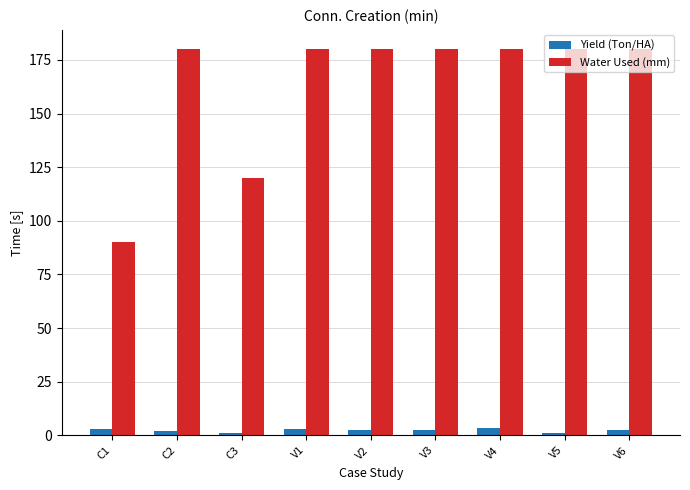

Does the chart contain stacked bars?

No